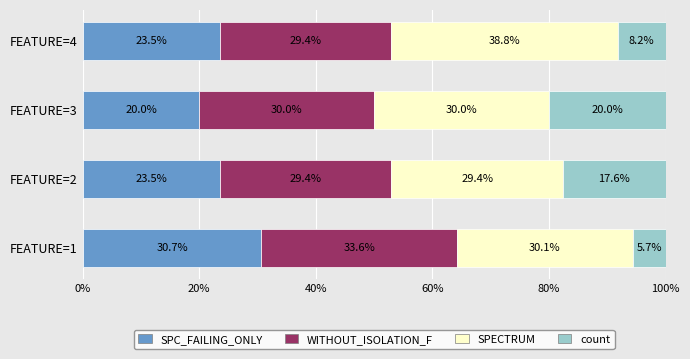

What is the sum of all SPC_FAILING_ONLY values?

97.7